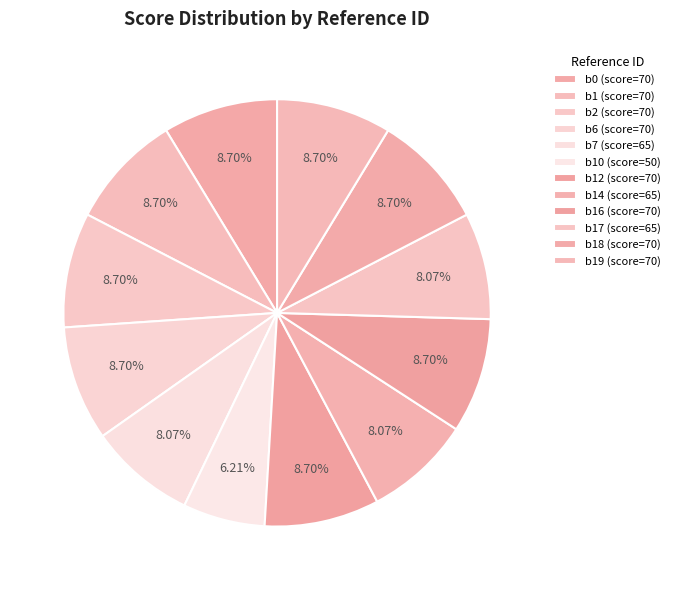

How many segments does this pie chart have?

12